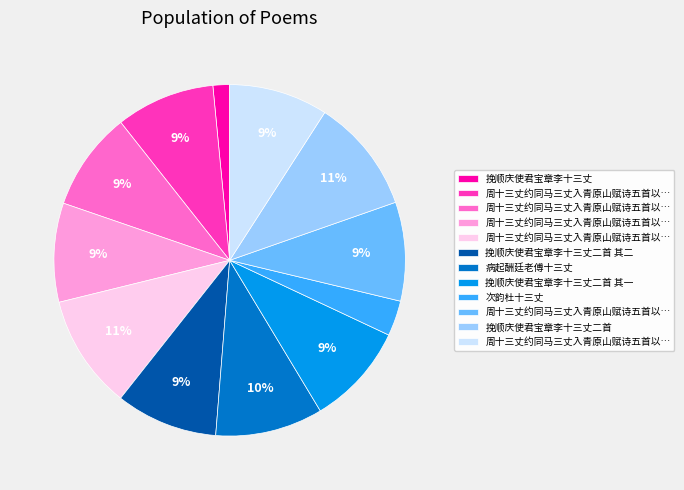

To the nearest percent, what is the difference between the largest and smallest slice percentages?

9%